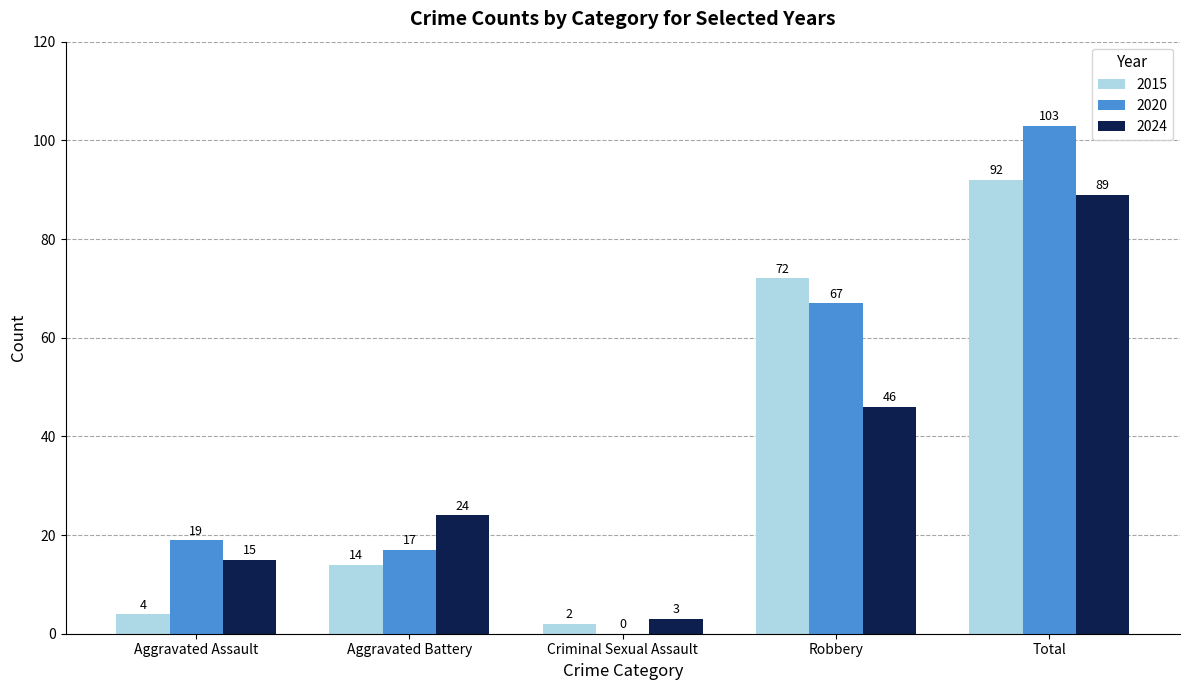

Does the chart contain stacked bars?

No